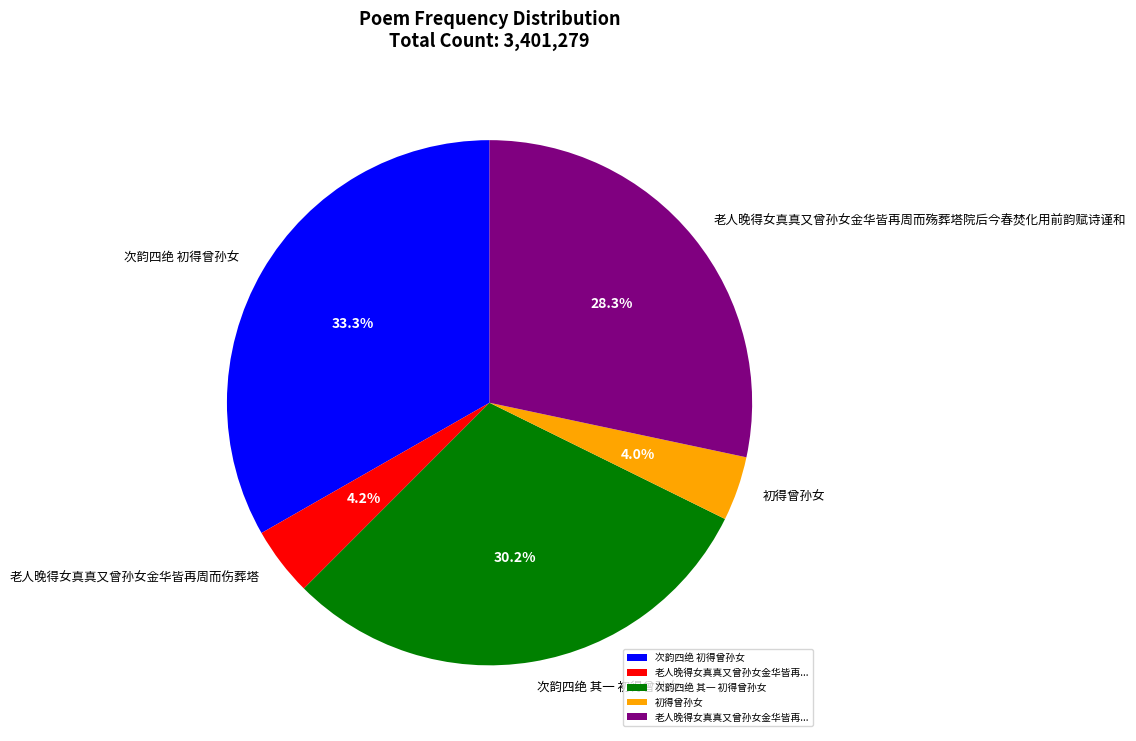

To the nearest percent, what is the difference between the 次韵四绝 其一 初得曾孙女 and 初得曾孙女 slice percentages?

26%